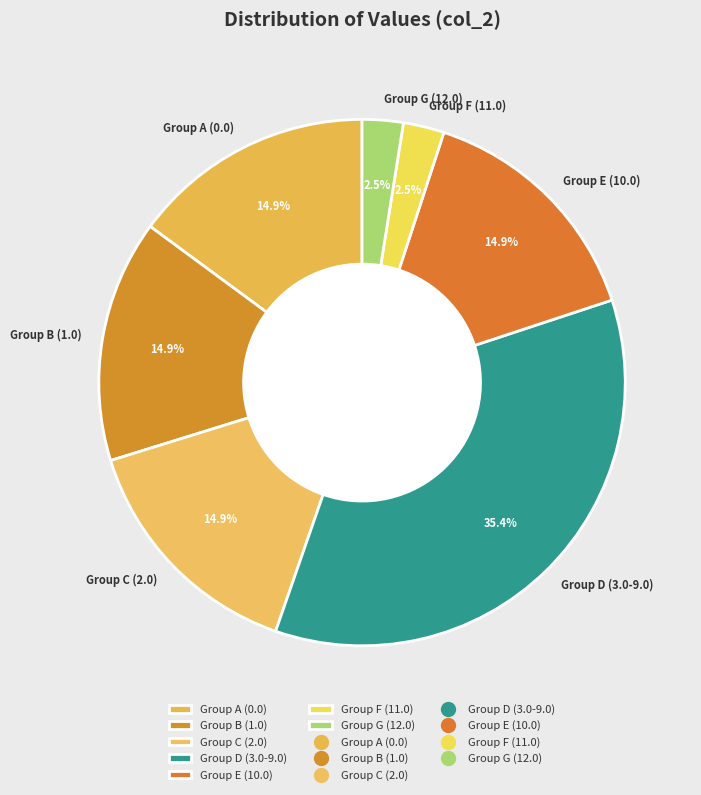

Is there any slice that represents more than half of the pie?

No